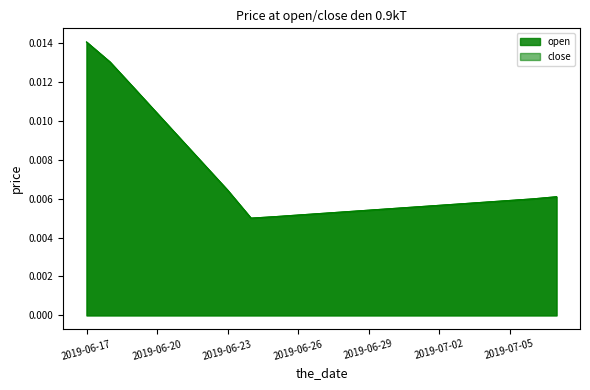

What is the label of the 4th point from the left?

2019-06-20